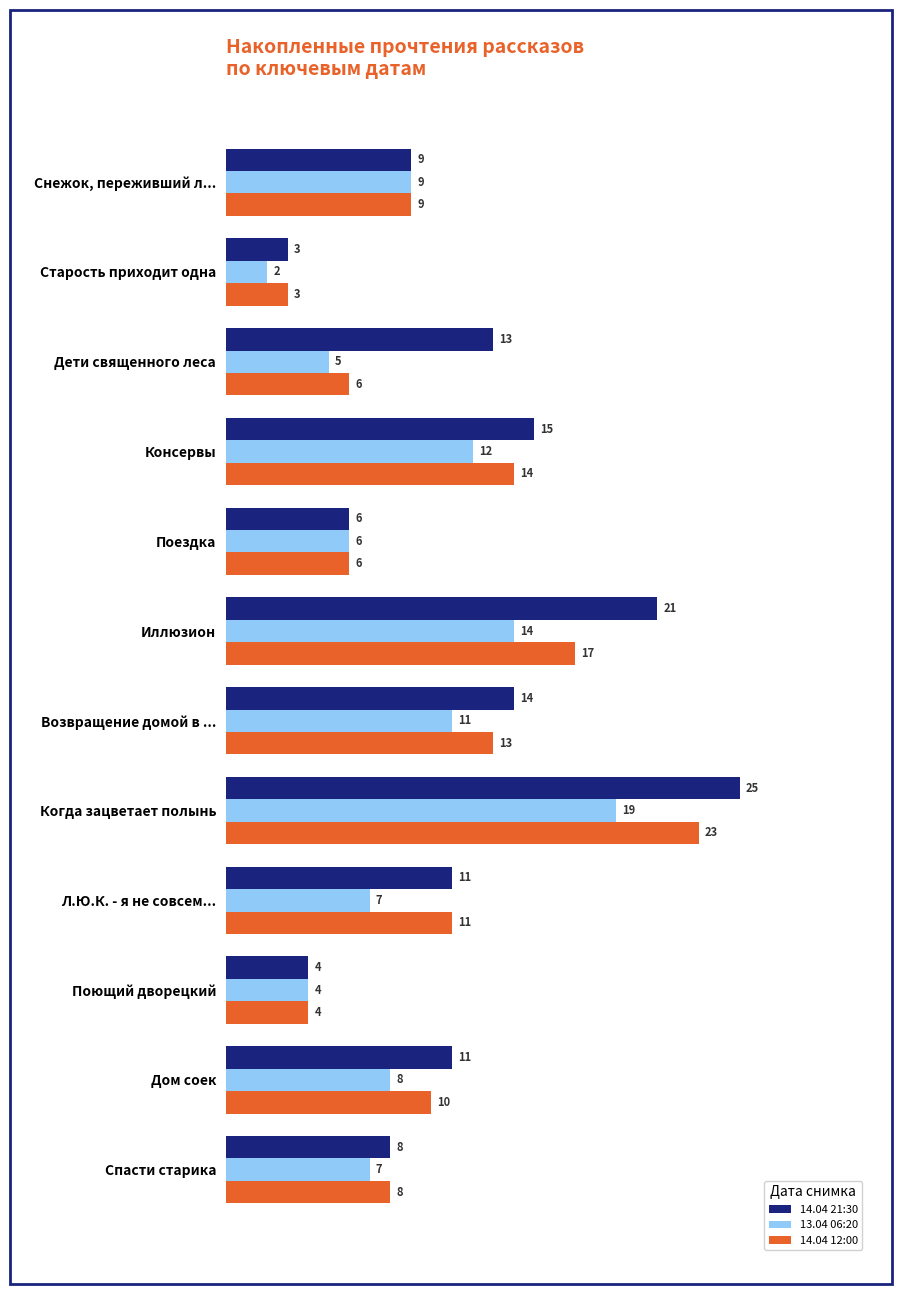

Which series has the widest spread of values?

14.04 21:30